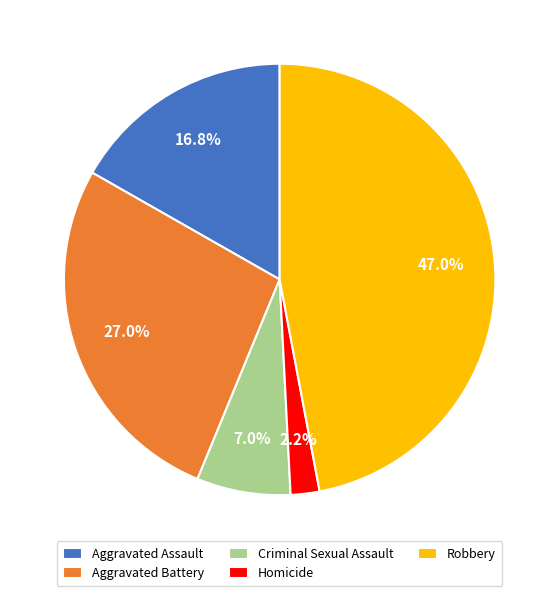

To the nearest percent, what is the average slice percentage?

20%